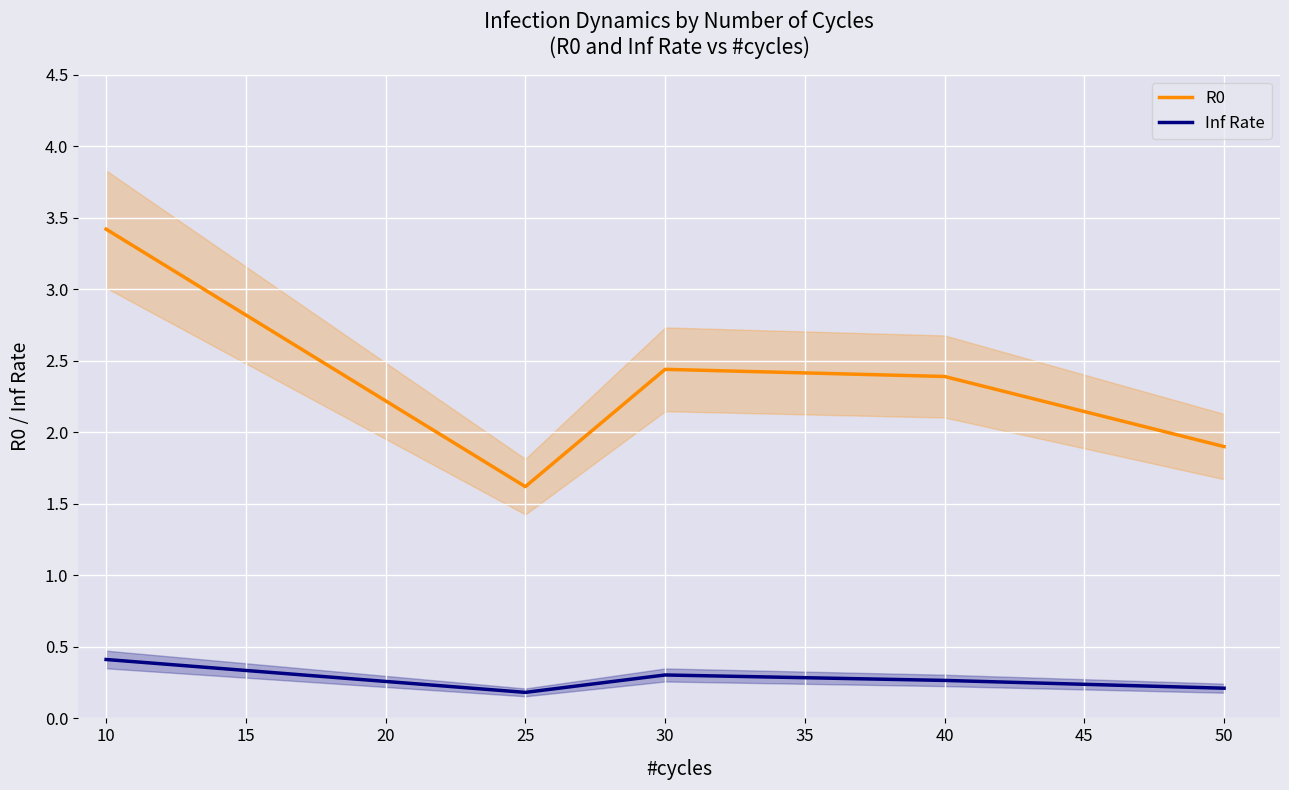

True or false: Inf Rate and R0 intersect in this chart.

False